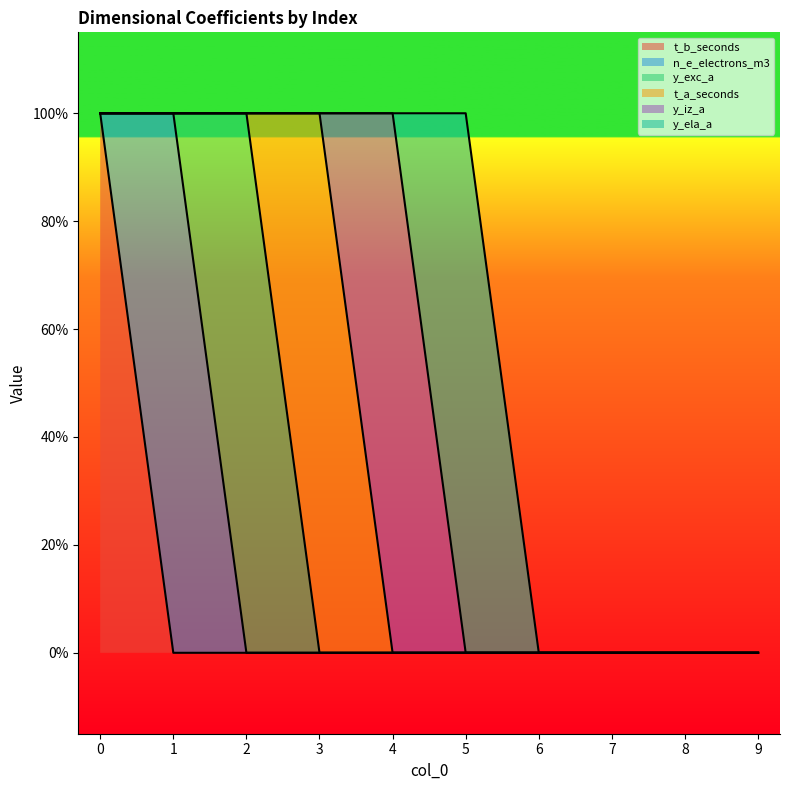

Which series changed the most between 6 and 7?

t_b_seconds